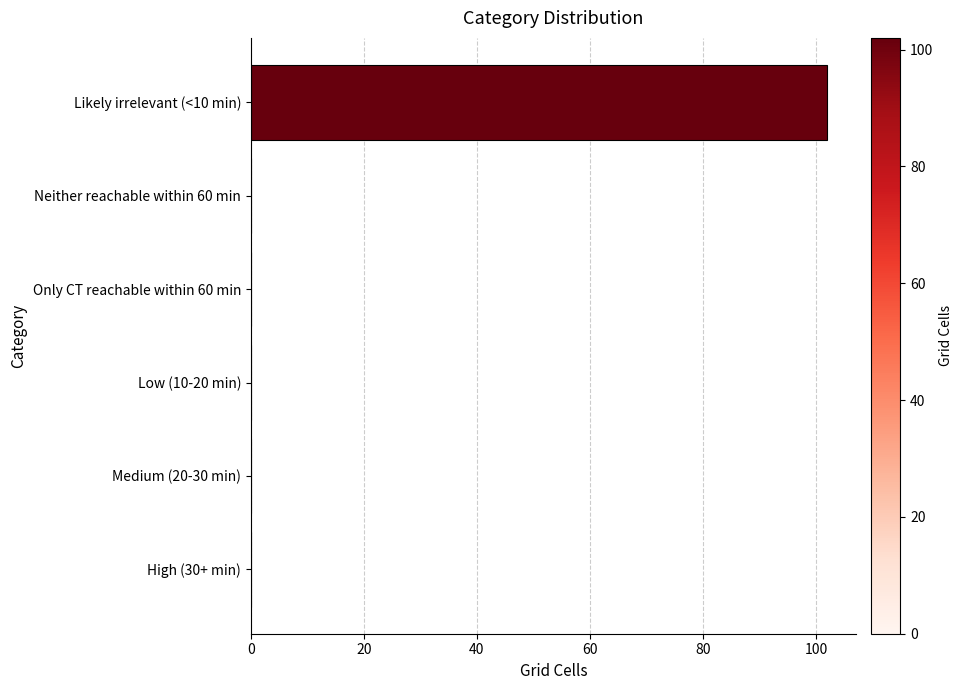

What is the sum of all values?

102